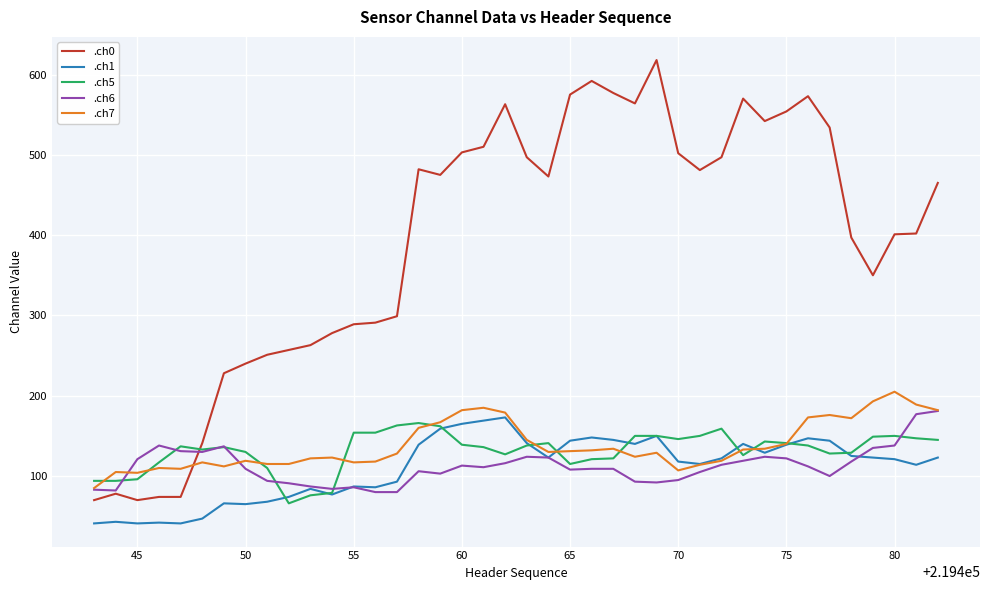

Which series has the largest range (max minus min)?

.ch0